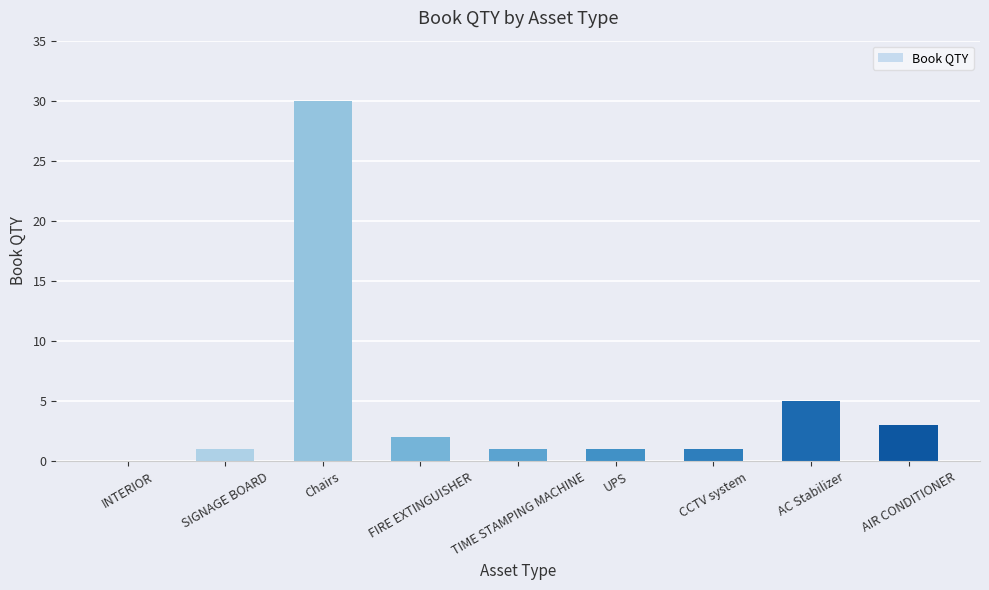

Which category has the highest value across all series?

Chairs